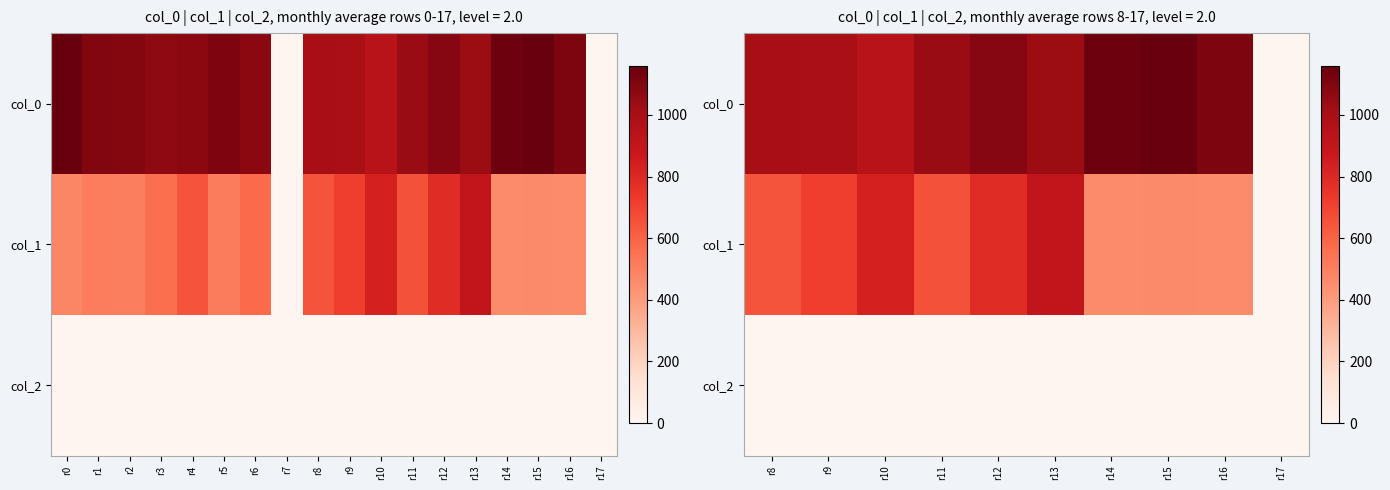

Which series has the largest total across all categories?

col_0